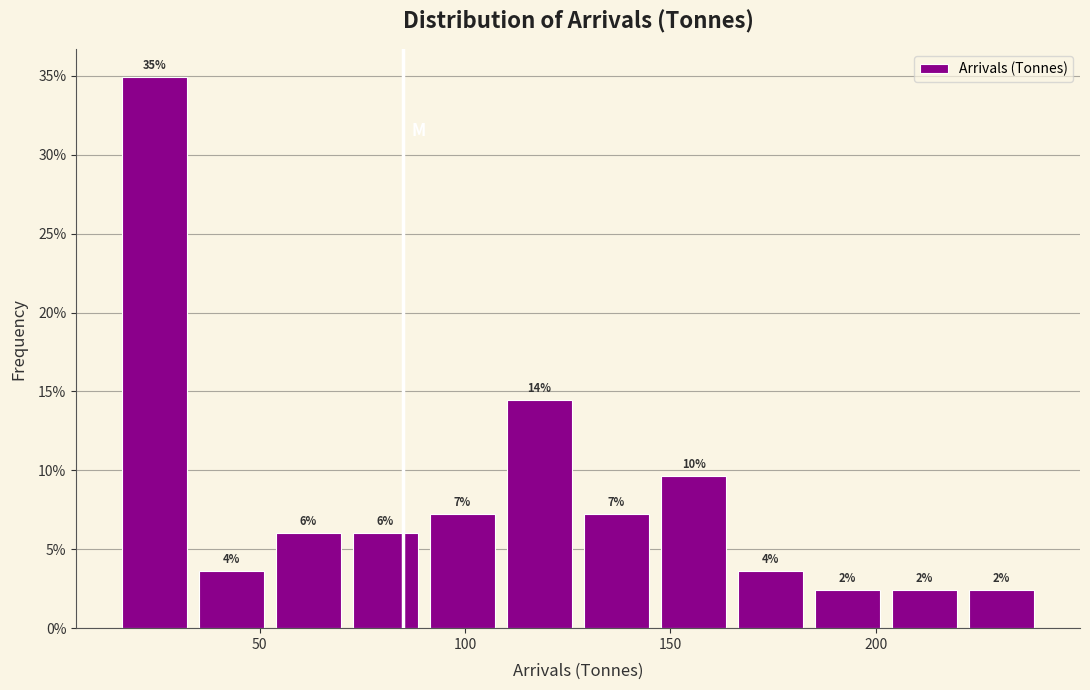

Around what value on the x-axis is the tallest bar? Give the approximate position of its centre, as read against the axis.

25